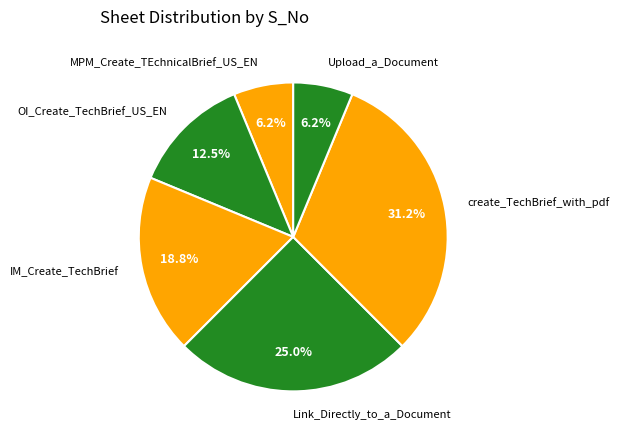

To the nearest percent, what portion does create_TechBrief_with_pdf represent?

31%